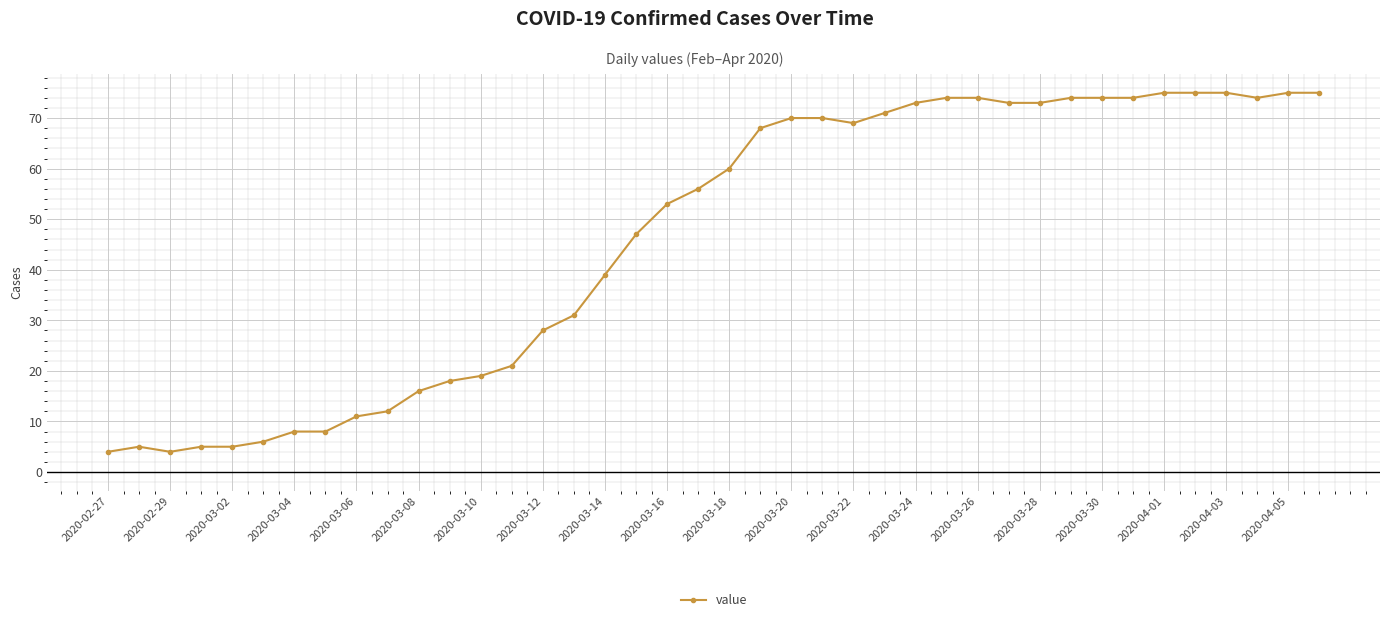

Count the number of categories in the chart.

40